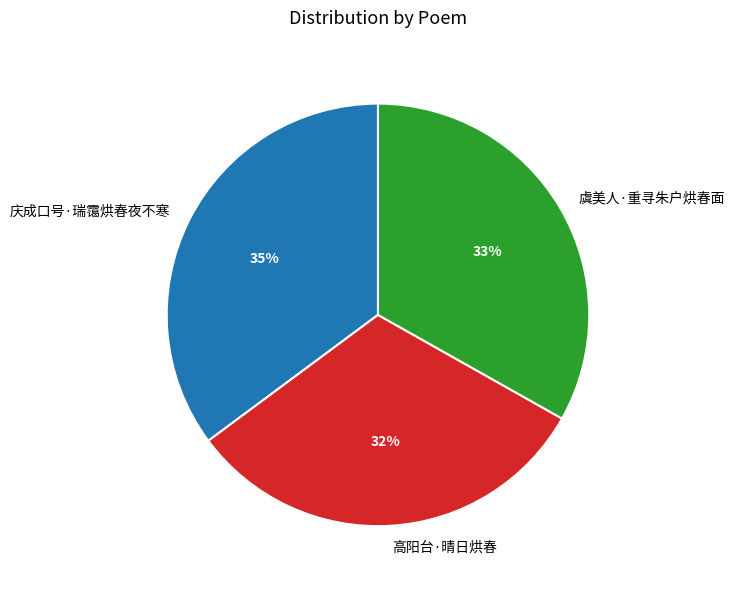

Which category has the biggest portion of the pie?

庆成口号·瑞霭烘春夜不寒